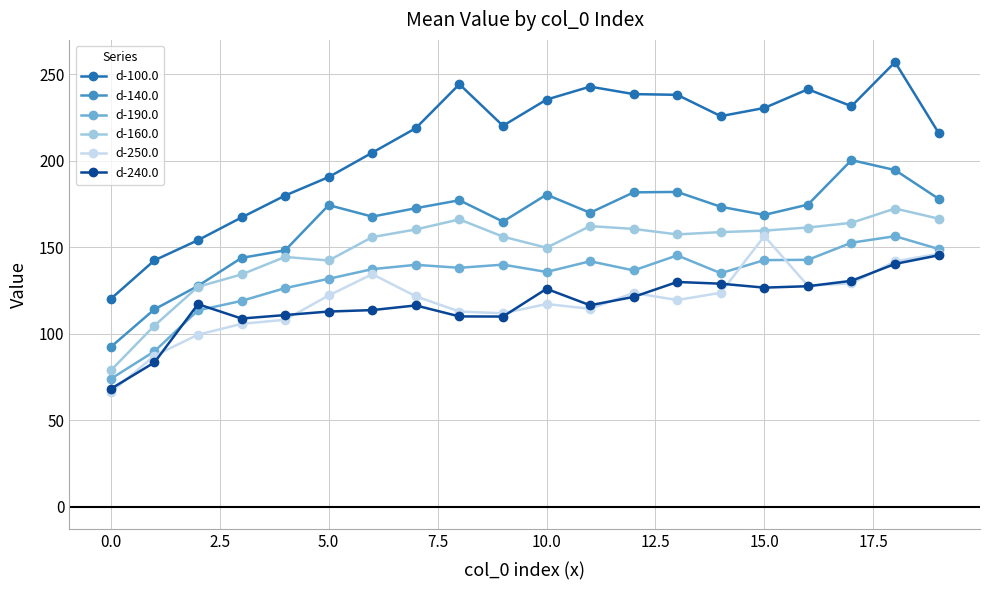

True or false: d-100.0 has more than 1 interior local peaks.

True